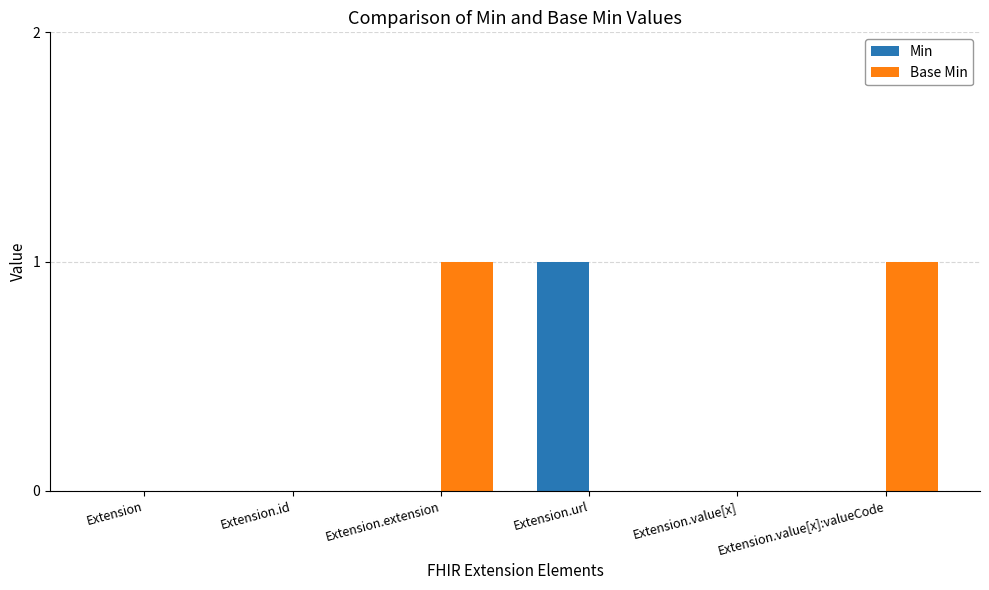

How many categories are shown in the chart?

6